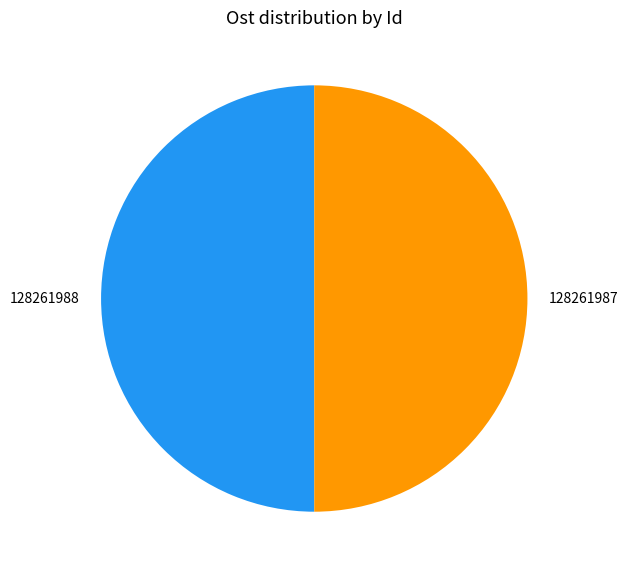

Do 128261988 and 128261987 together represent more than half of the pie?

Yes